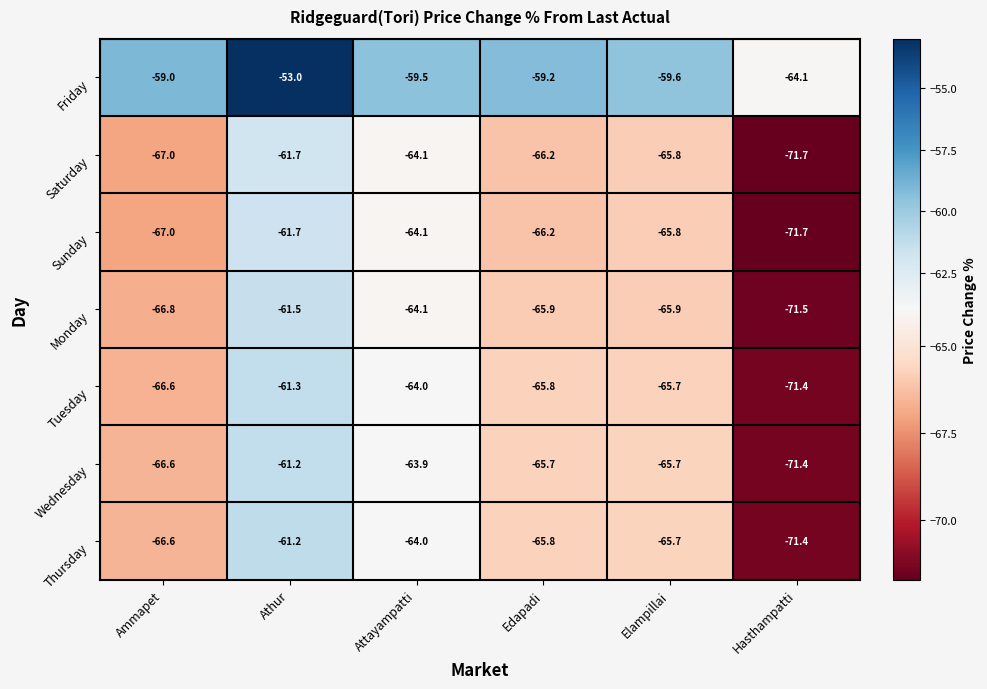

Which series has the largest range (max minus min)?

Friday